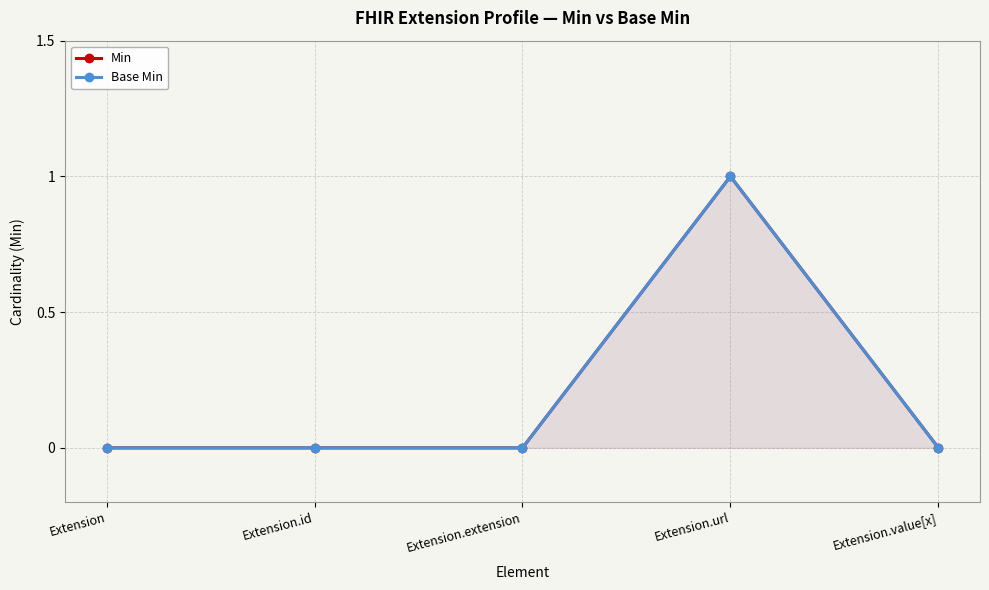

Where is Min nearest to the value 0?

Extension